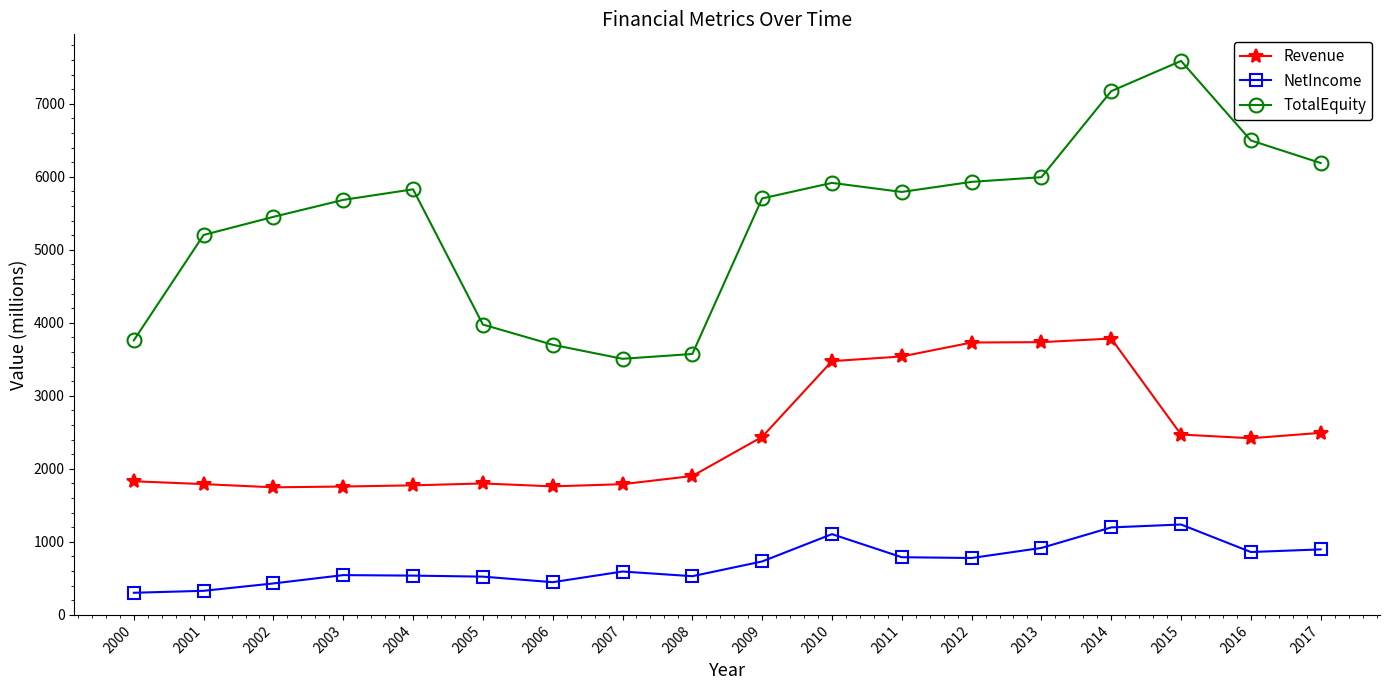

True or false: TotalEquity has more than 1 interior local peaks.

True